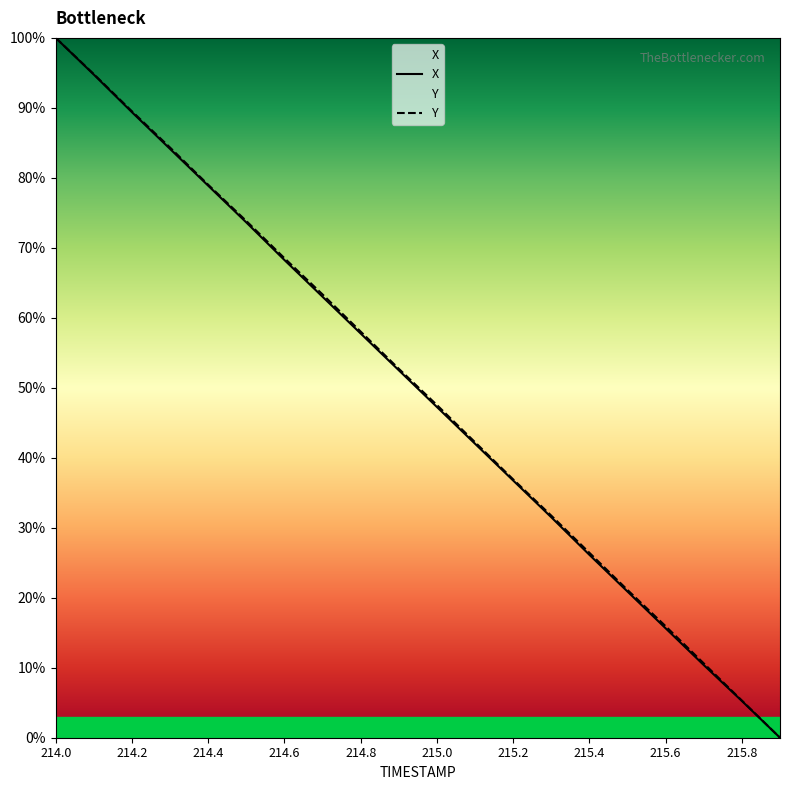

At which label does X reach its peak?

214.0